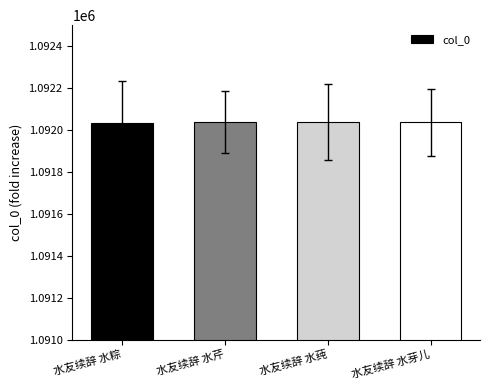

Does the chart contain any negative values?

No